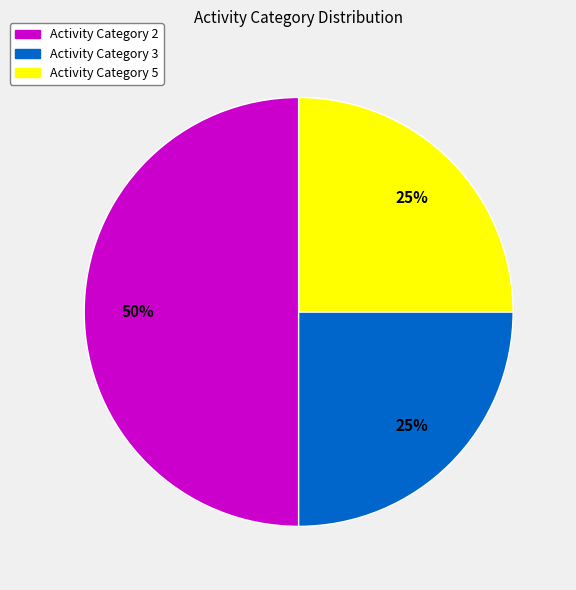

To the nearest percent, what is the average slice percentage?

33%